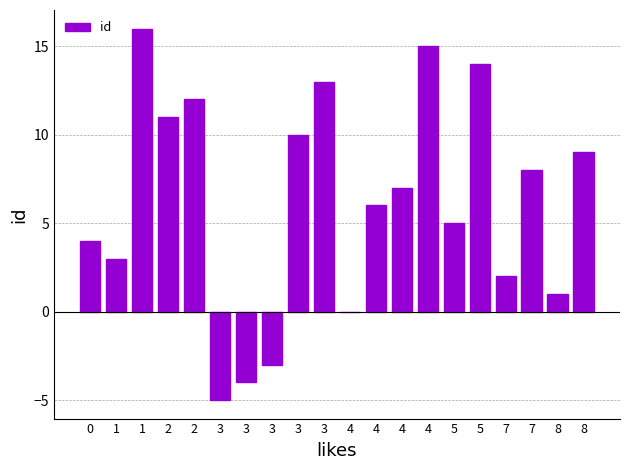

How many categories are shown in the chart?

20